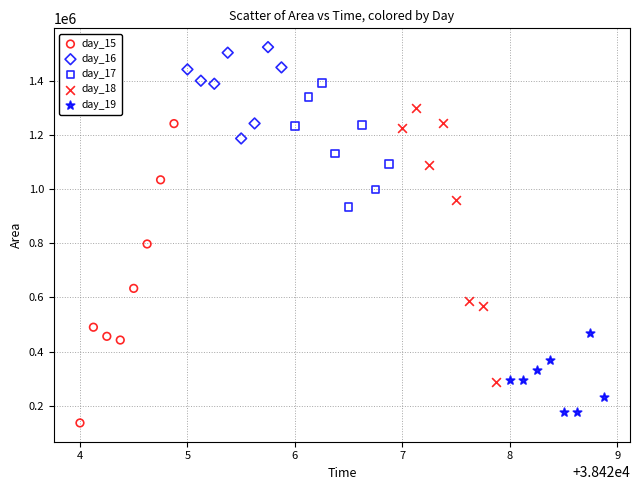

Which series contains the highest Y value?

day_16